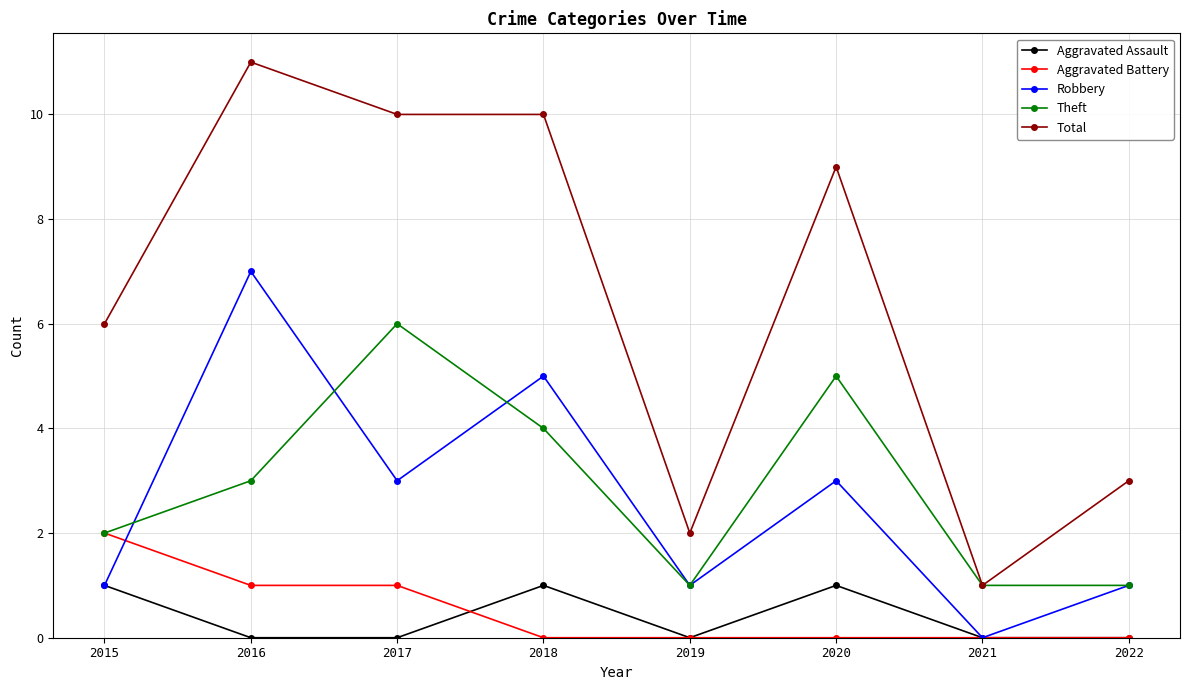

True or false: Robbery and Total intersect in this chart.

False